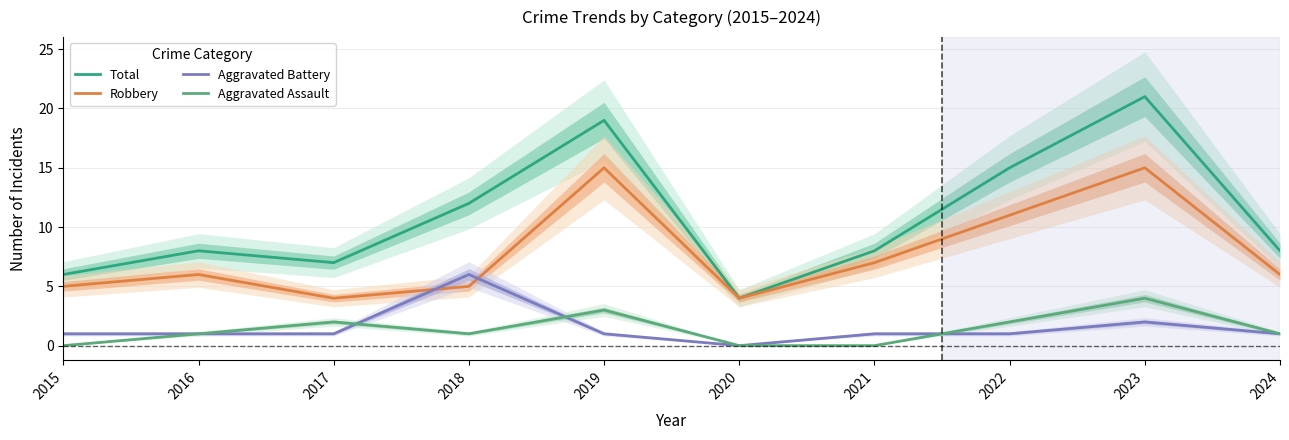

The value of Aggravated Assault at 2018 is 1. True or false?

True